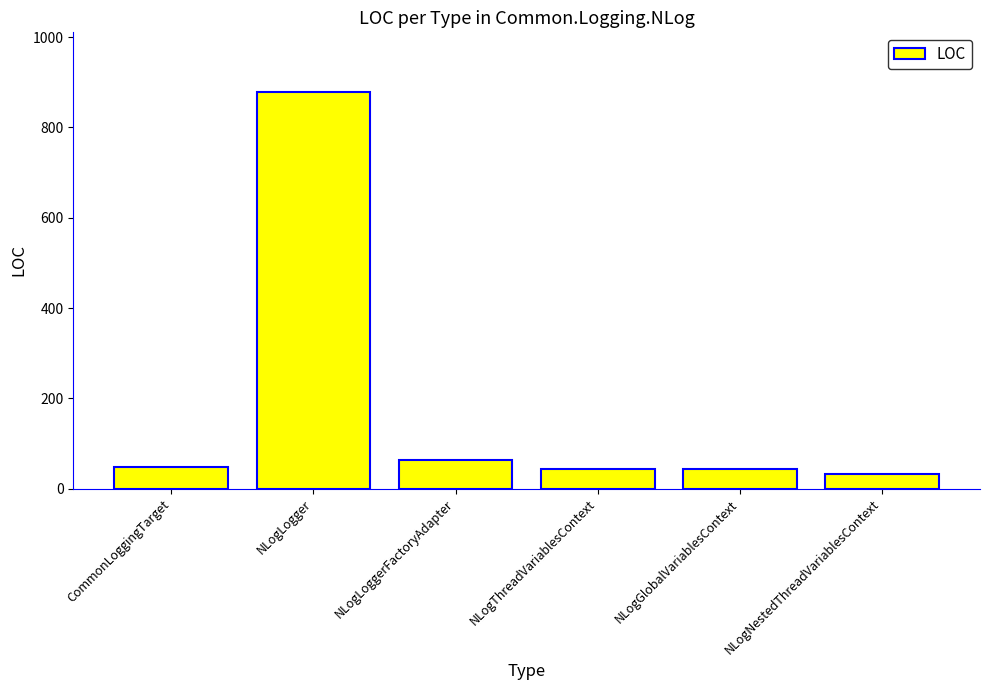

What is the greatest value displayed?

879